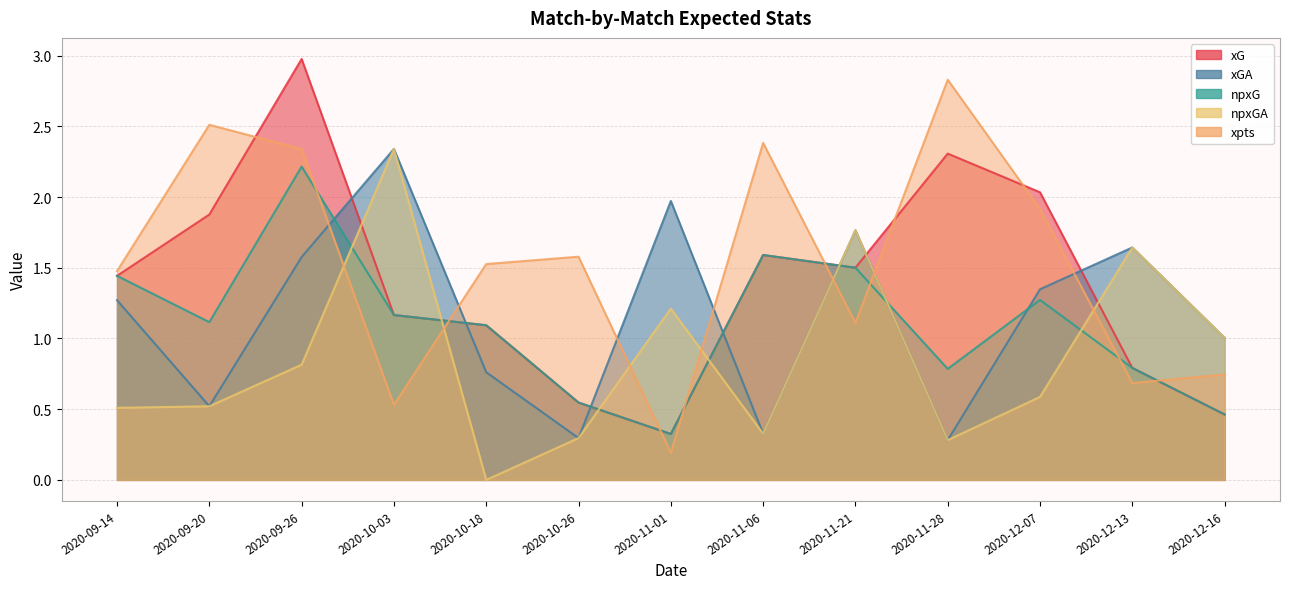

At which category is the sum across all series the highest?

2020-09-26